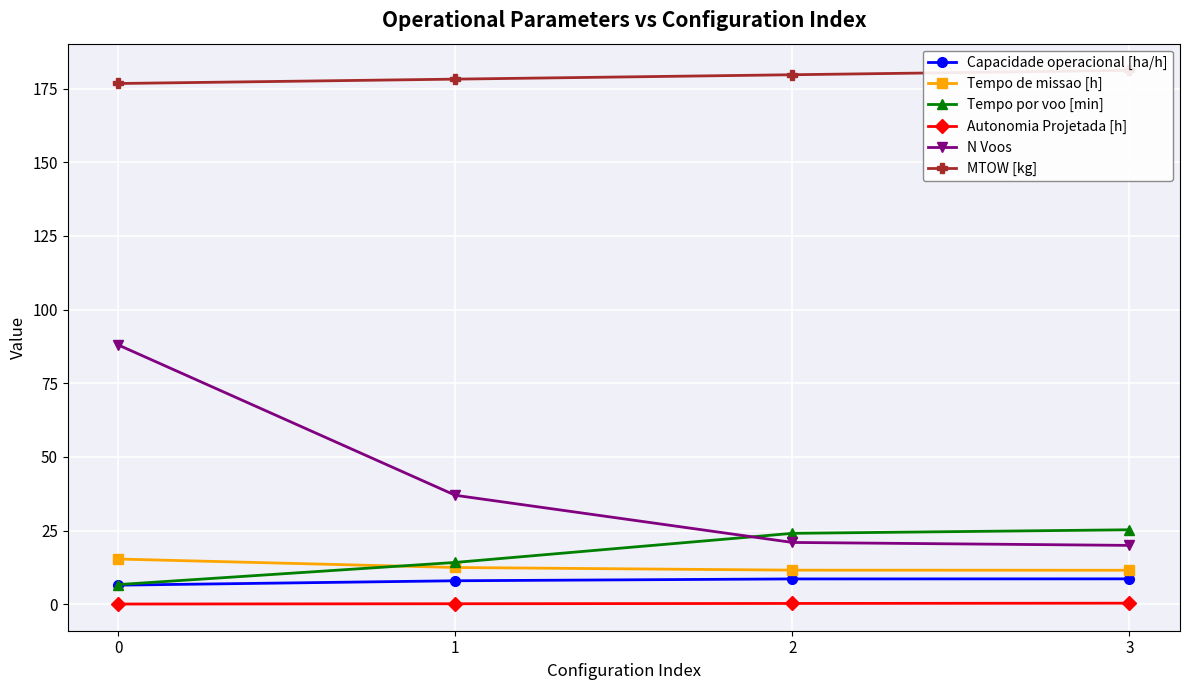

How many lines are shown in the chart?

6